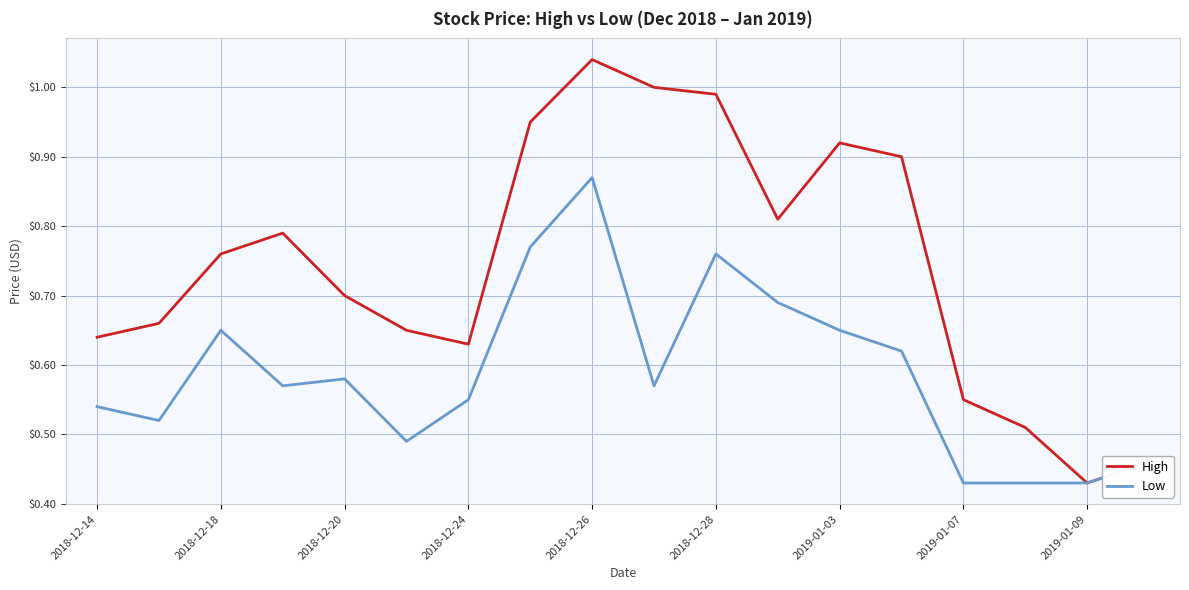

List the series in order of their overall mean, highest first.

High, Low